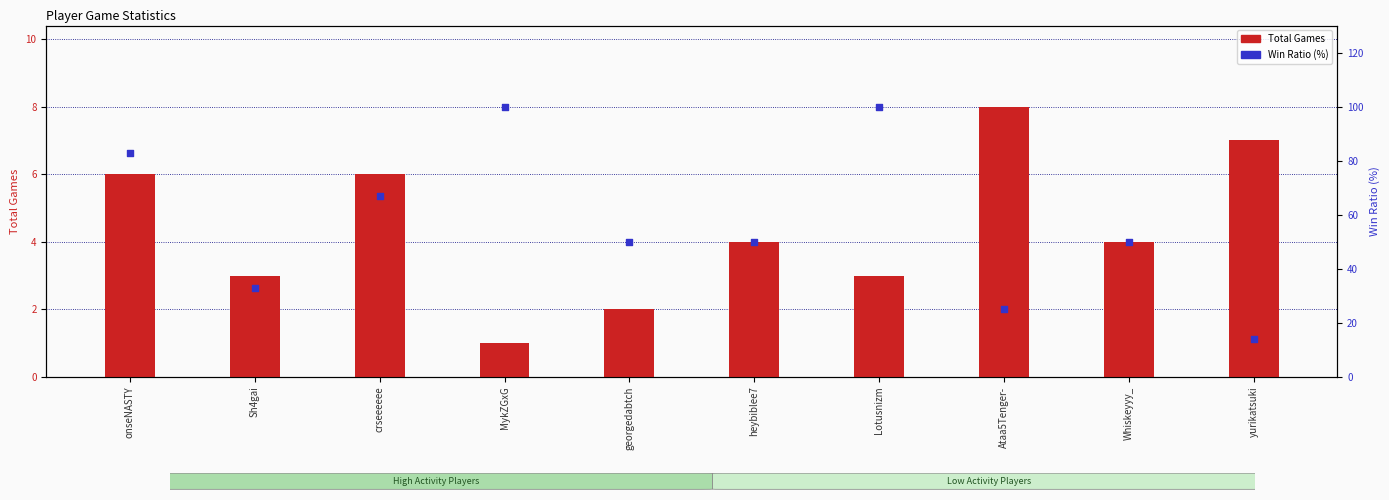

Which series reaches the maximum Y coordinate?

Win Ratio (%)